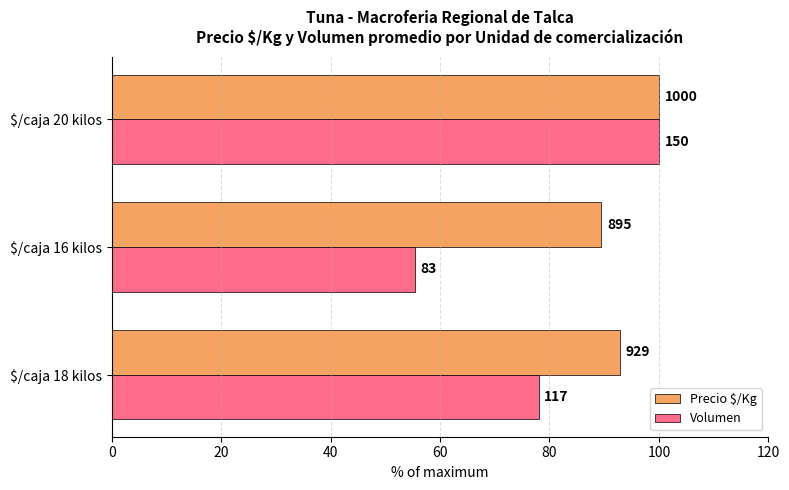

What are all the series names shown in the legend?

Precio $/Kg, Volumen